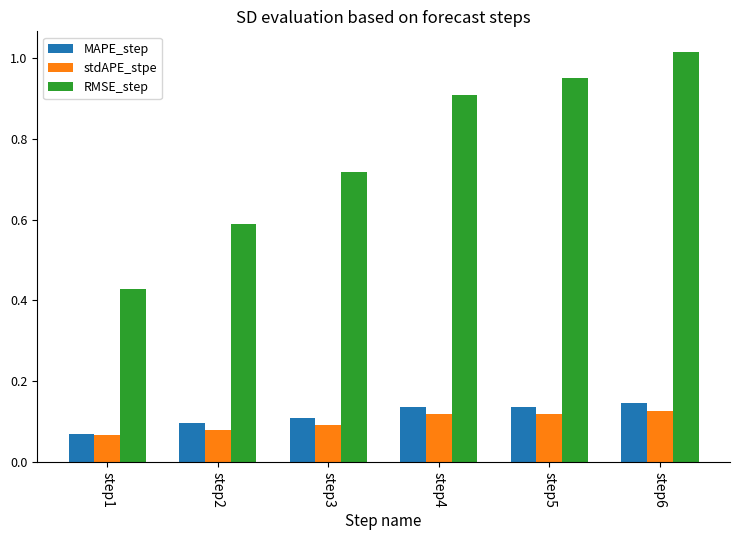

At which category is the sum across all series the highest?

step6